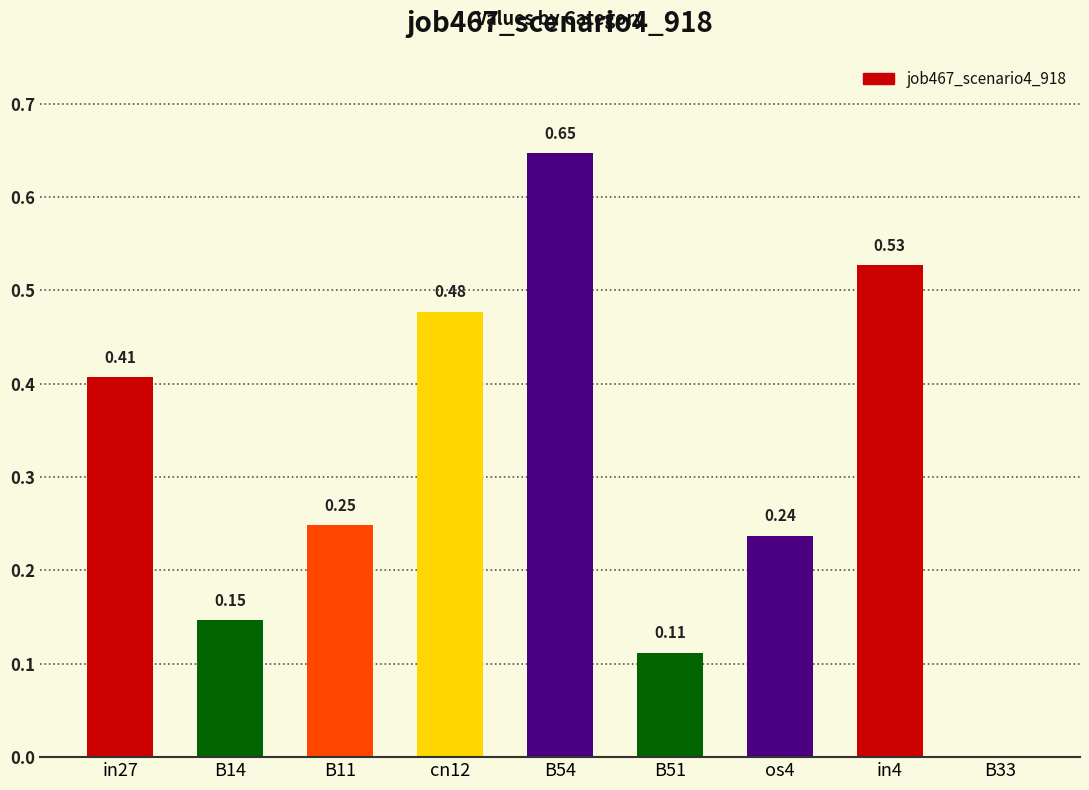

Between in4 and B54, which is larger?

B54